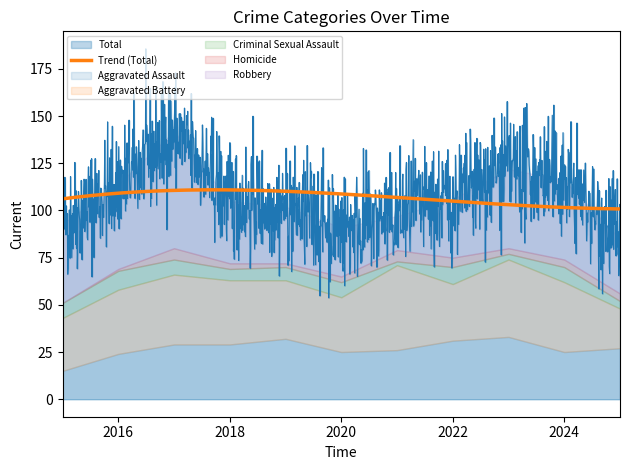

What is the approximate value of Homicide at 2016?

1